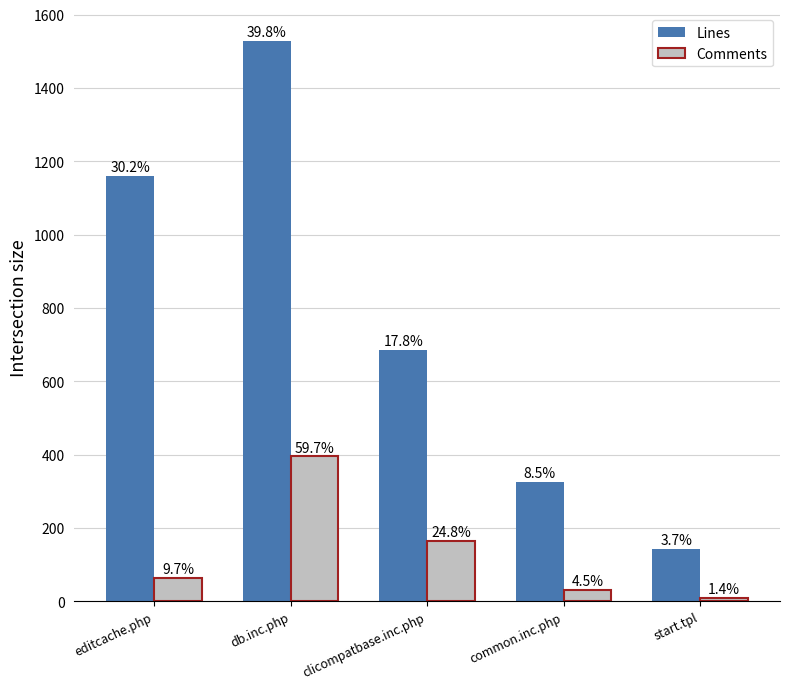

How many bars are there in total?

10